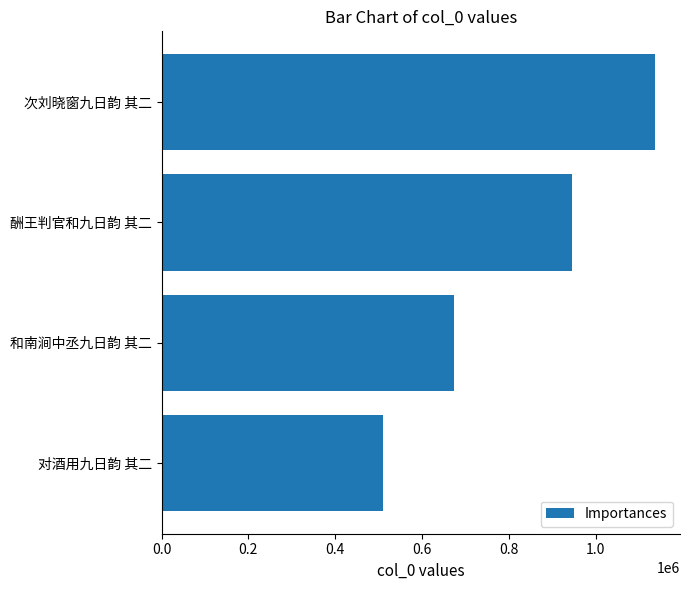

The chart shows a value of 509972 at 对酒用九日韵 其二. True or false?

True